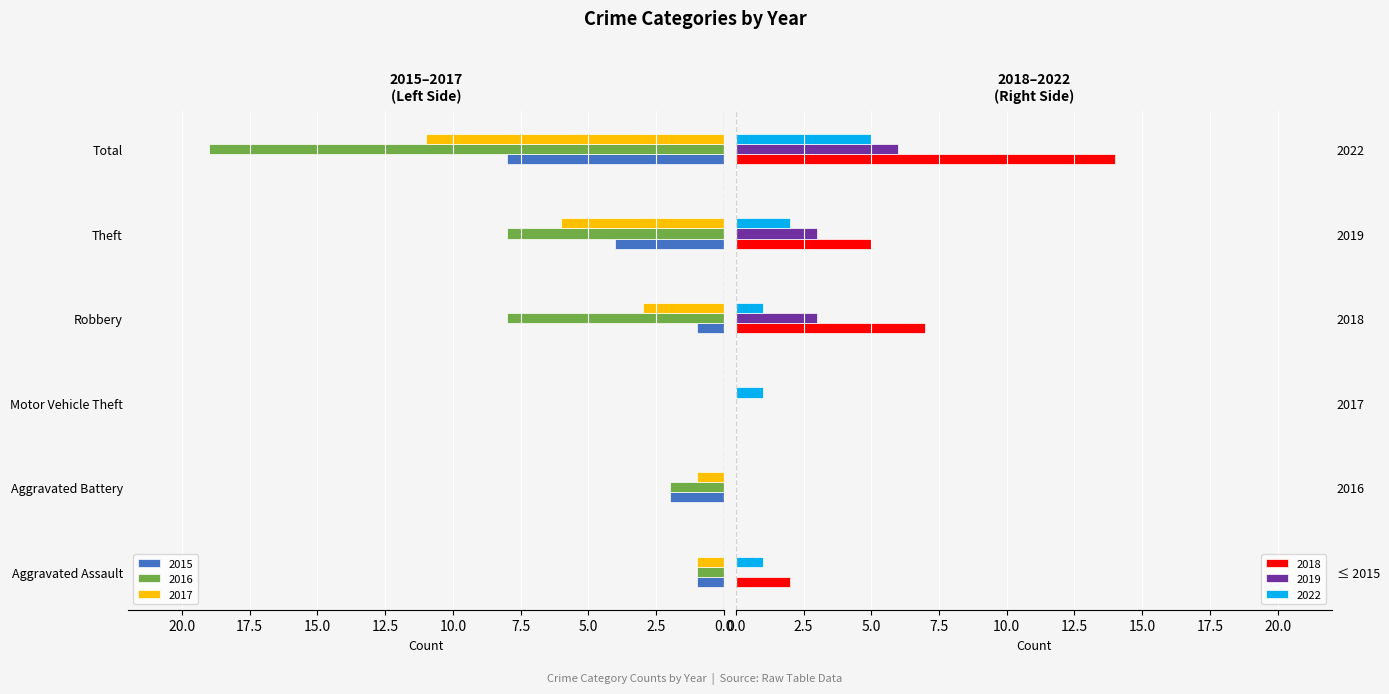

What is the sum of all 2022 values?

10